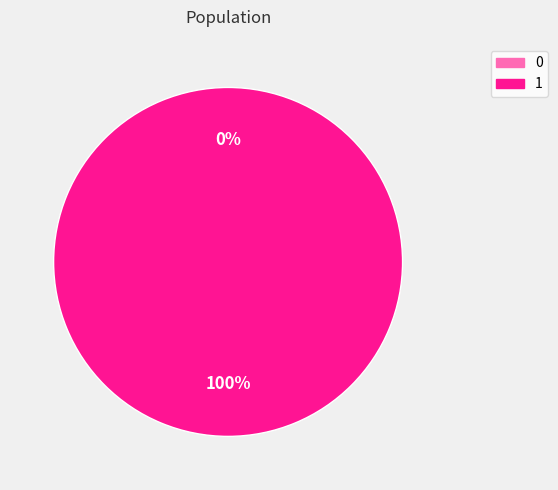

How much of the chart is everything except 0?

100.0%